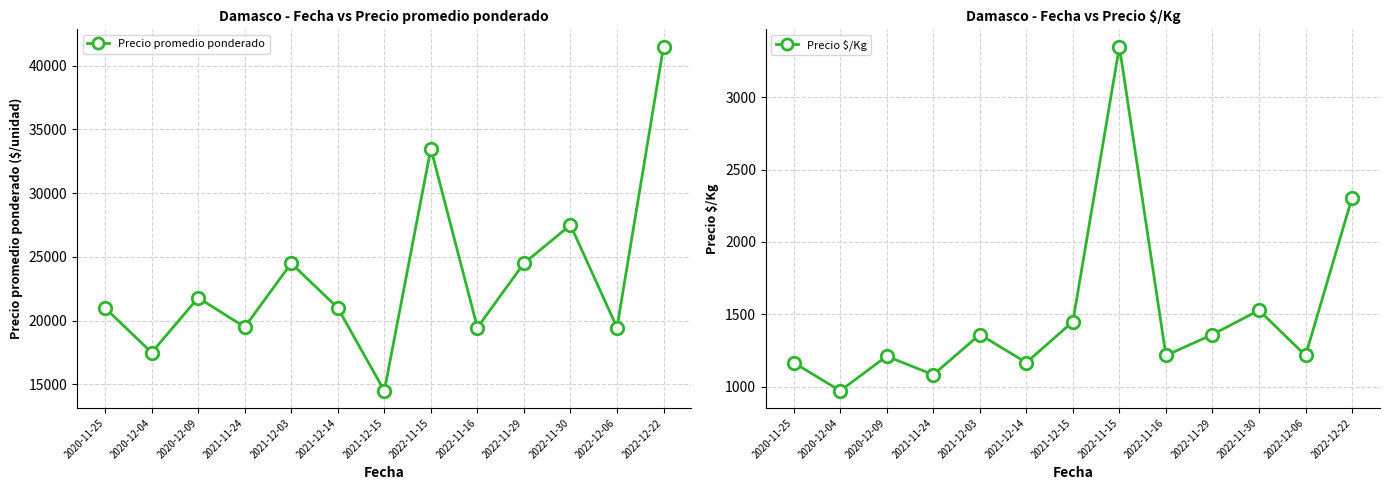

What position from the left is 2020-12-04?

2